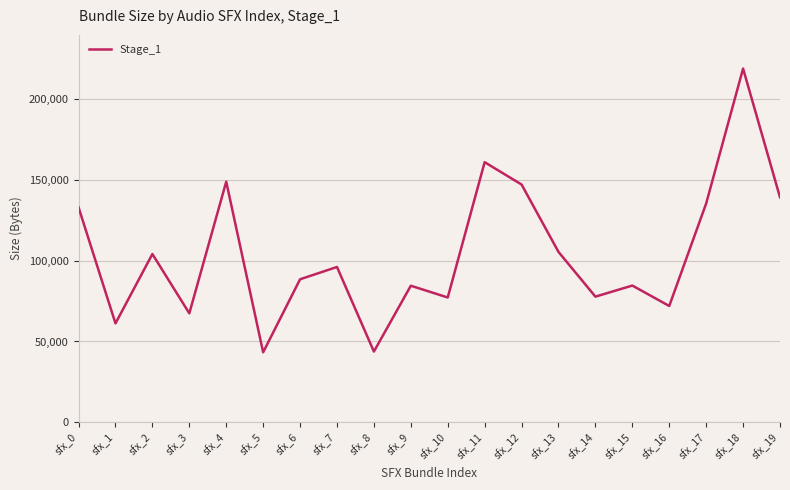

At which category does the data reach its first local peak?

sfx_2